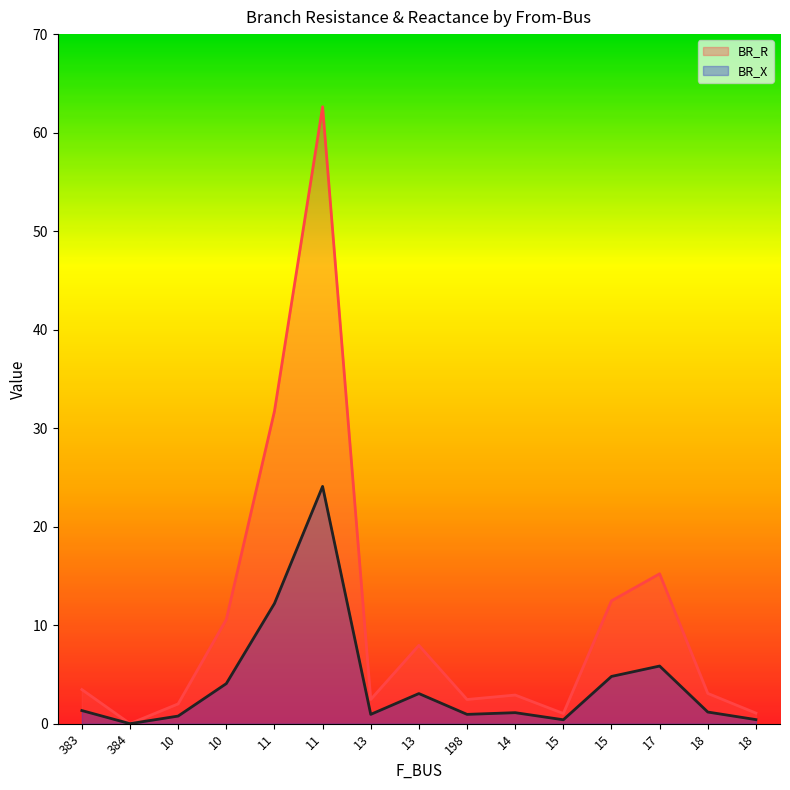

The value of BR_R at 15 is 1.0. True or false?

True